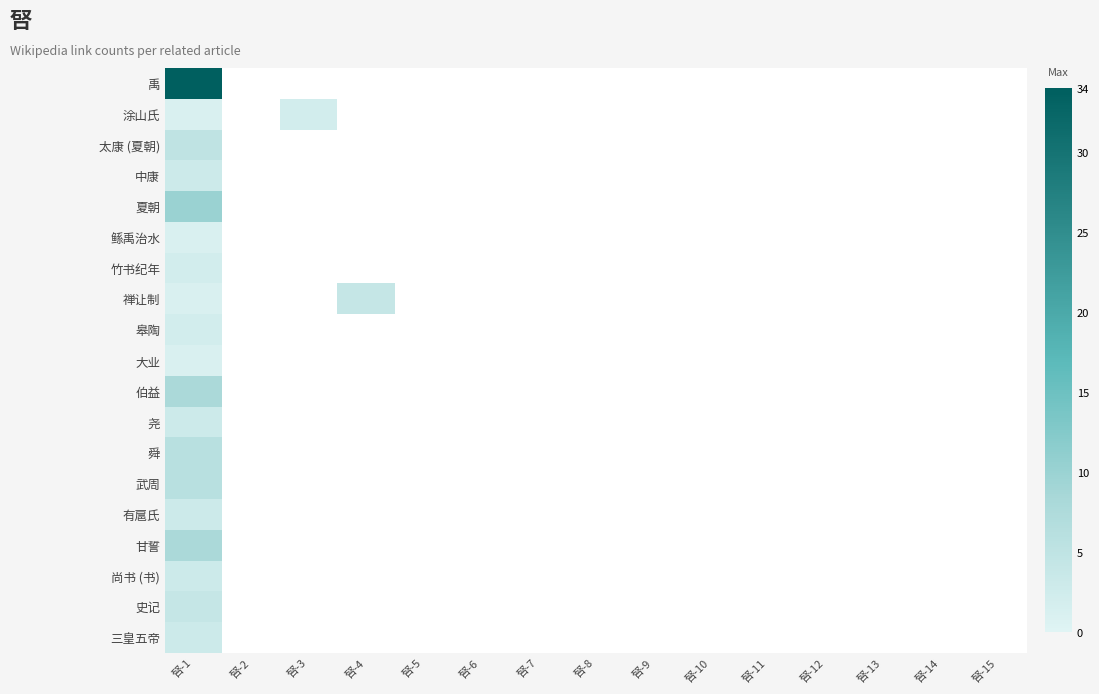

Which series changed the most between 唘-3 and 唘-12?

涂山氏